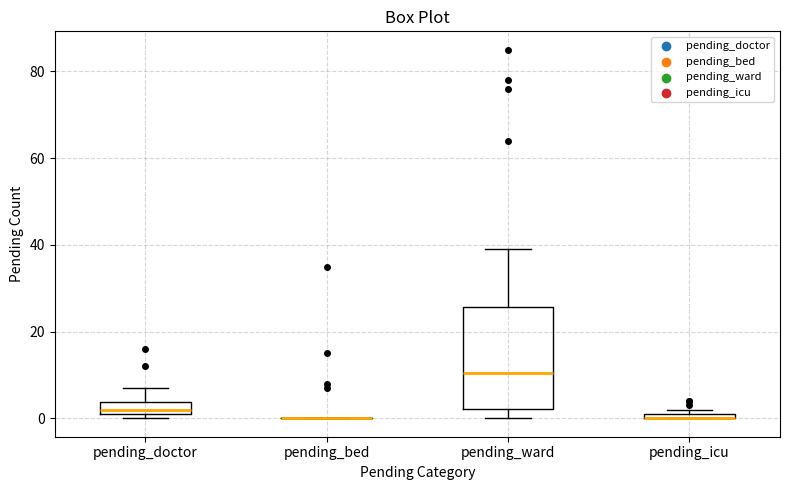

Where does the upper whisker of the box for pending_doctor end on the y-axis? The values are not printed on the chart, so give them approximately, as read against the axis.

8